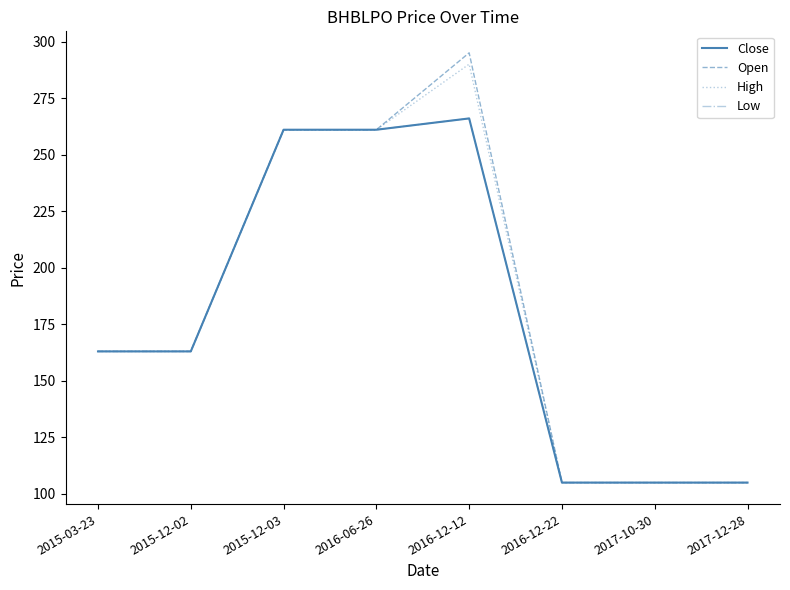

The High series shows 261 at 2015-12-03. True or false?

True